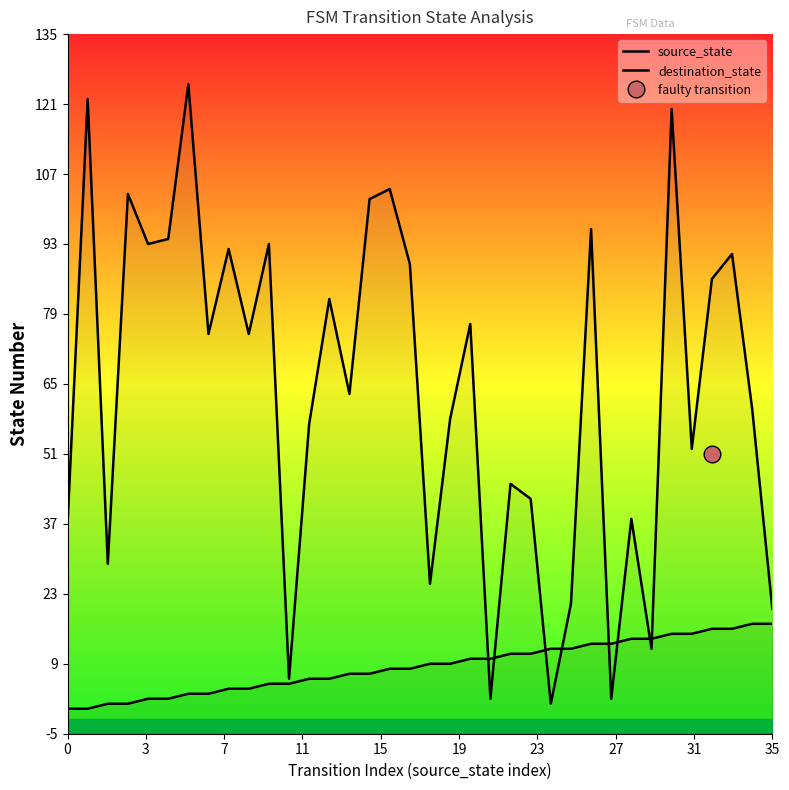

What is the label of the 24th point from the right?

12